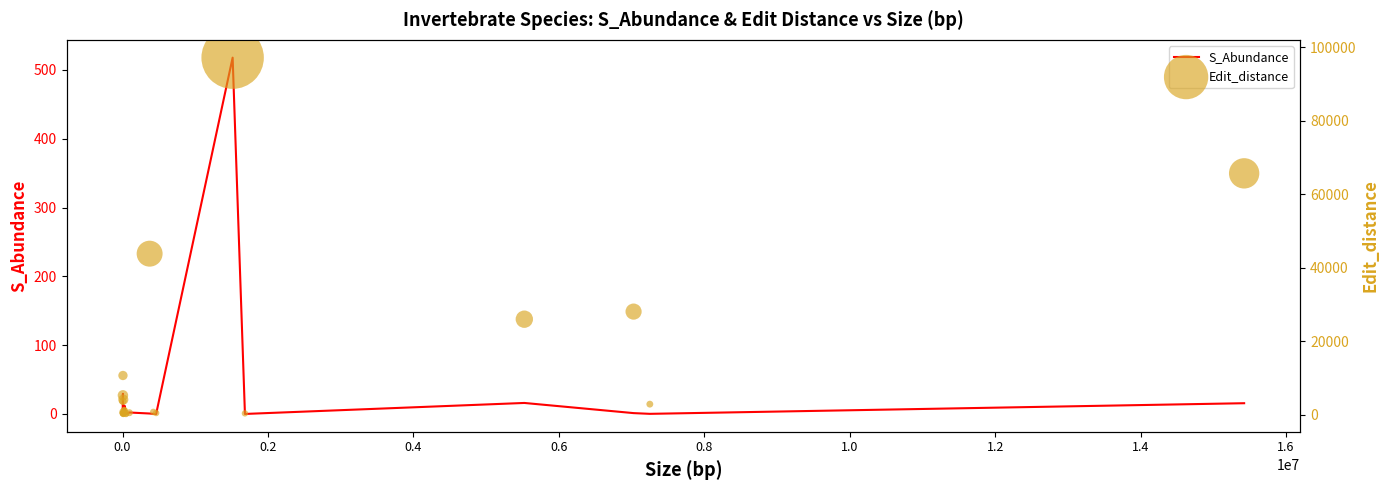

Which series has the largest Y range (max minus min)?

Edit_distance